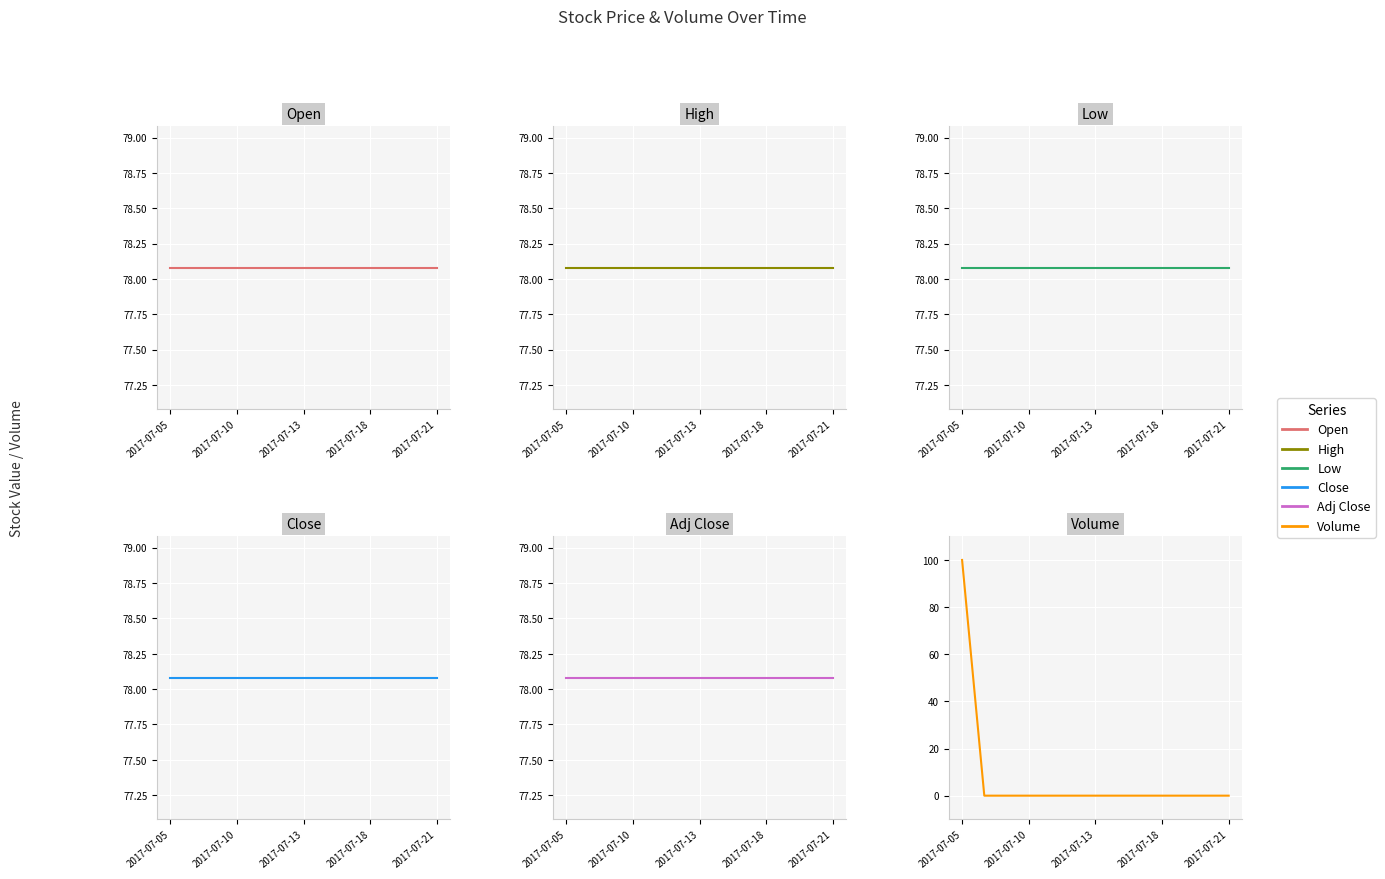

What is the label of the 5th point from the left?

2017-07-21